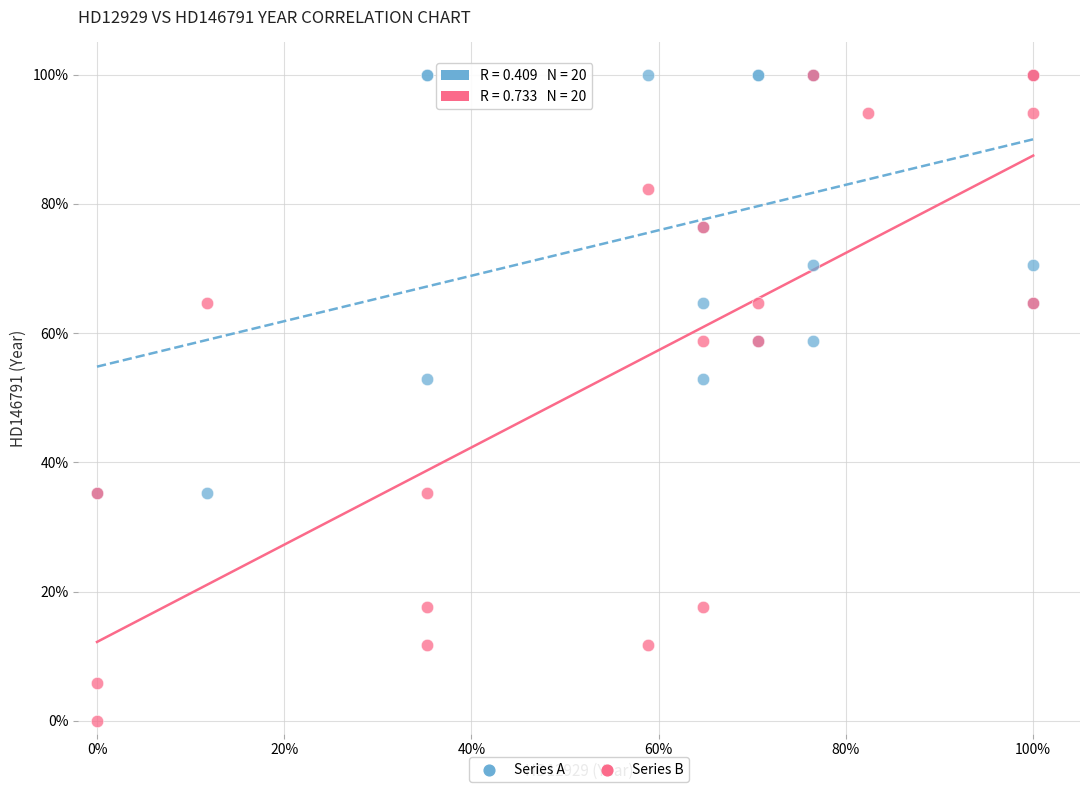

Which series has the widest spread of Y values?

Series B